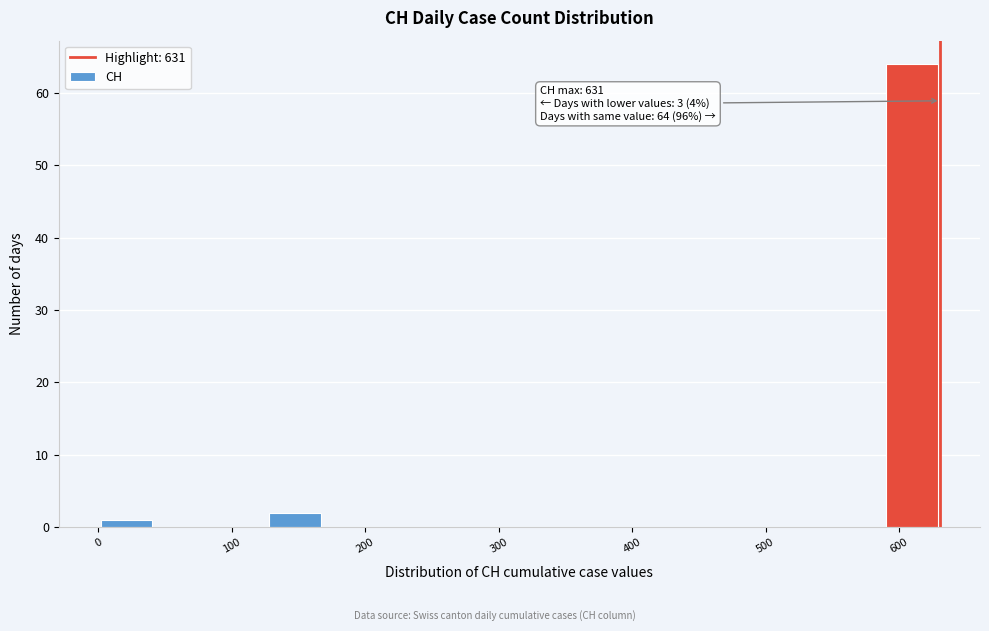

Over which range of the x-axis is the bar tallest?

590 to 630